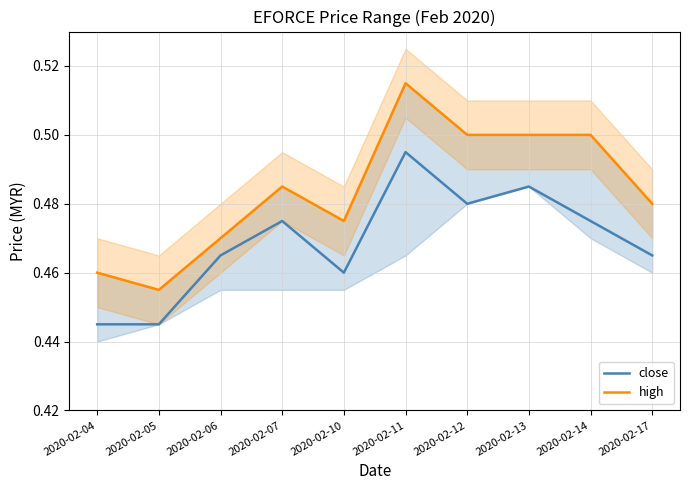

What are all the series names shown in the legend?

close, high